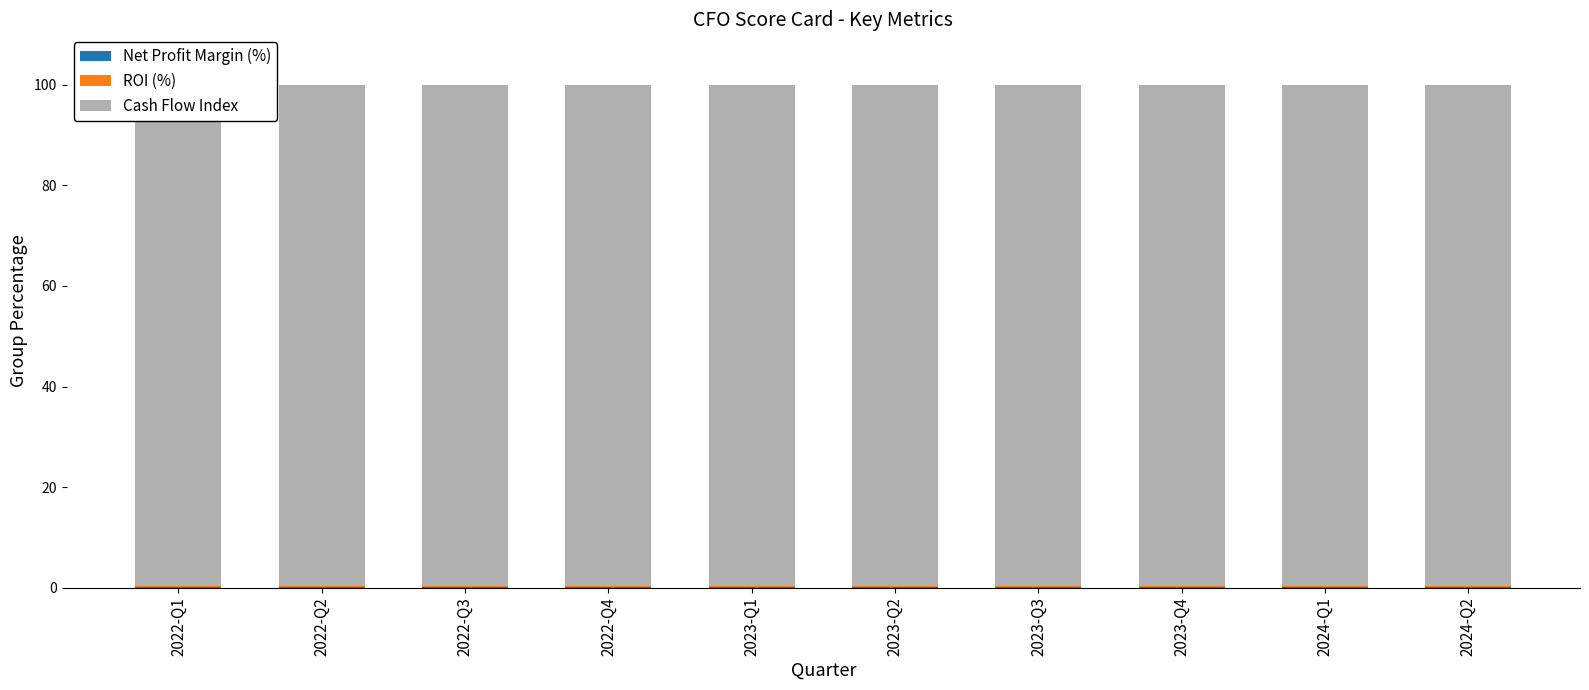

What is the value of the Net Profit Margin (%) bar at the 9th from the left?

0.2